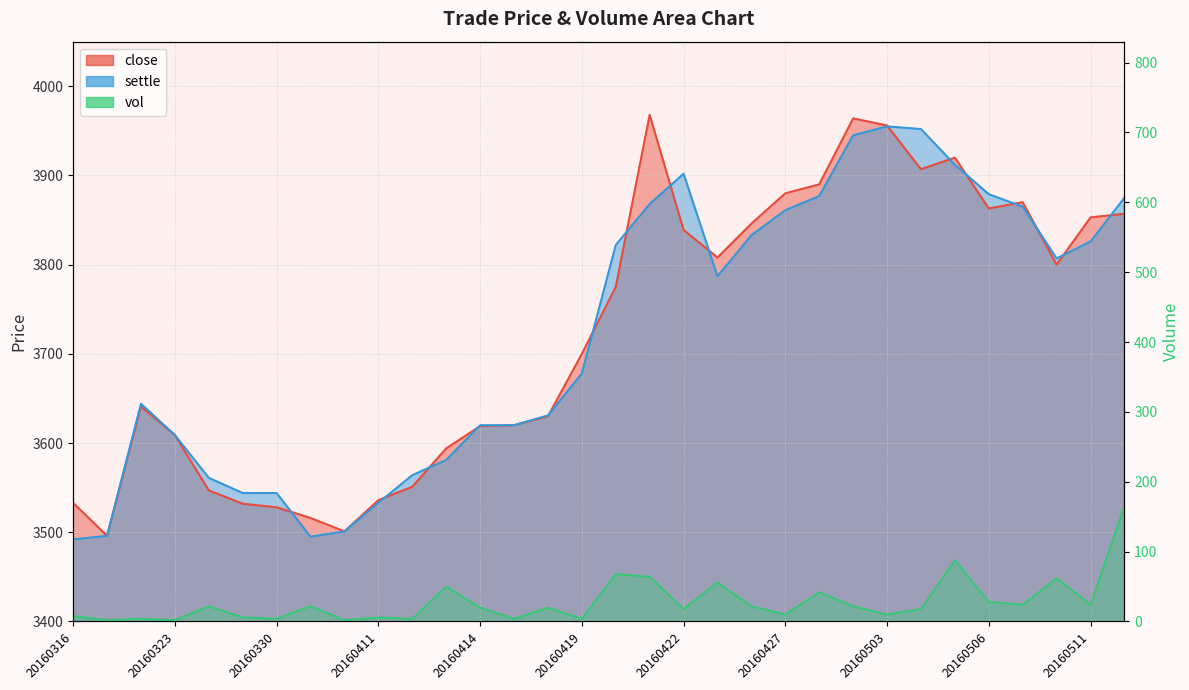

True or false: close has a value of 6138 at 20160323.

False